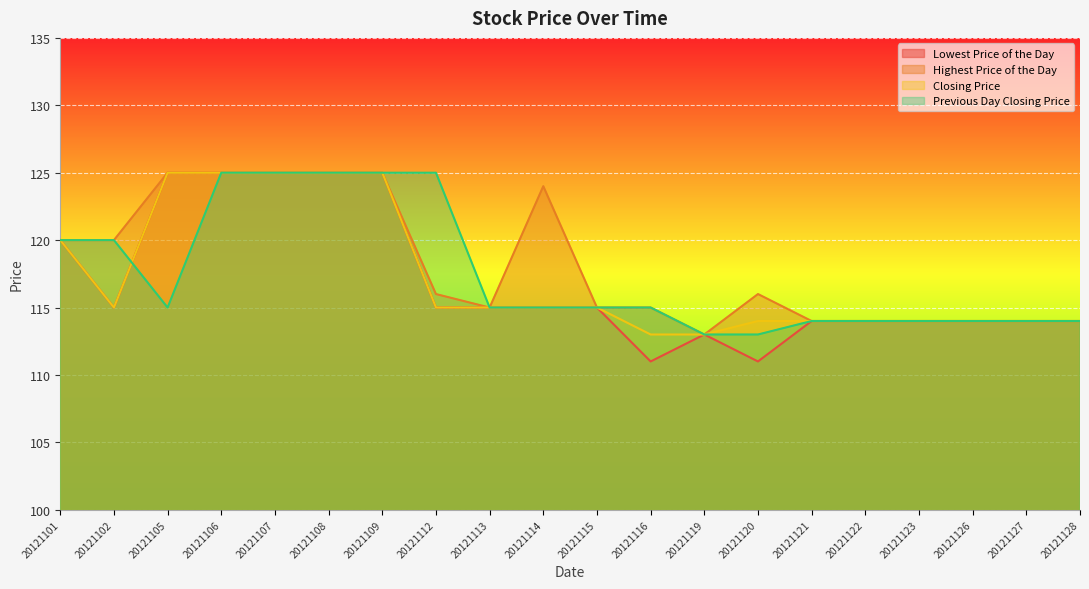

Between 20121121 and 20121123, which series saw the biggest shift?

Lowest Price of the Day